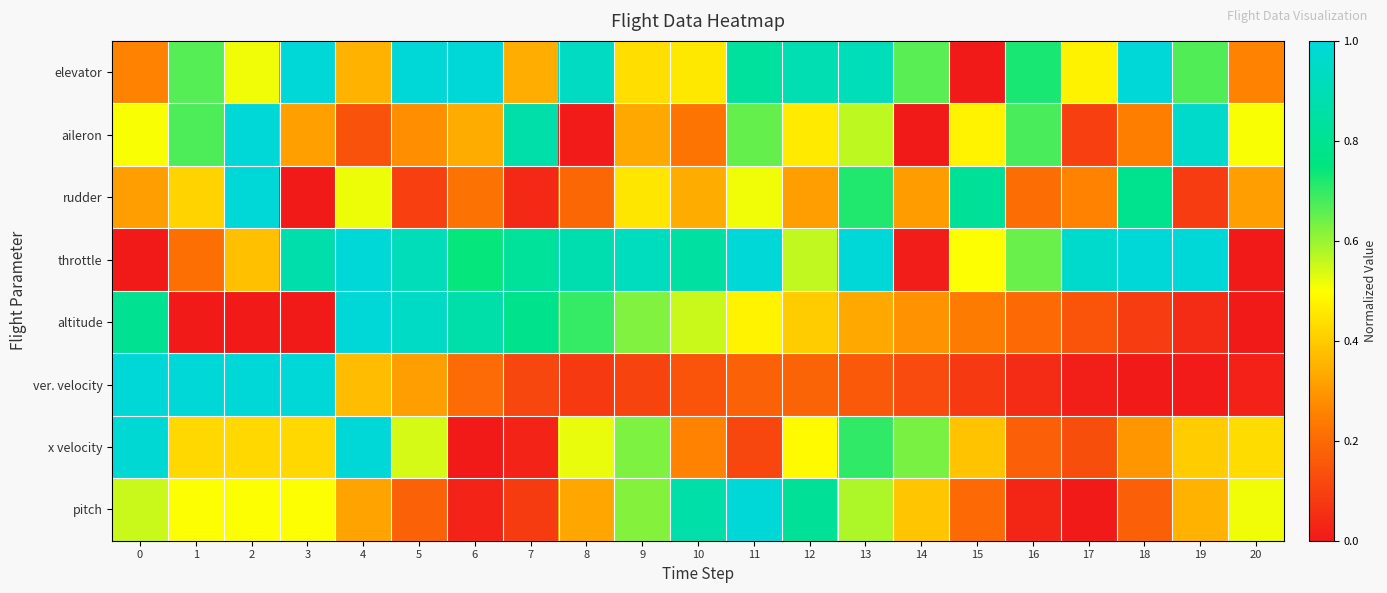

At how many categories does at least one series exceed 0?

21